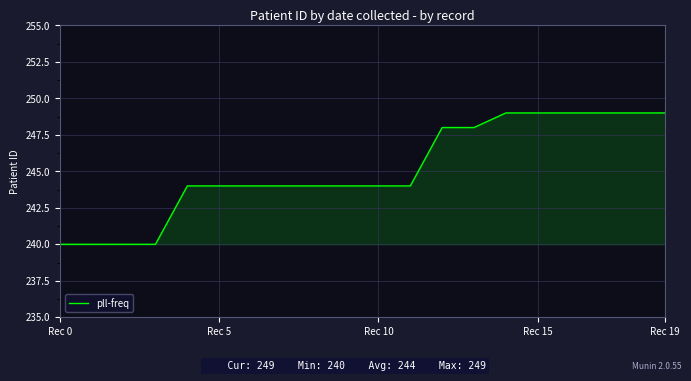

What is the difference between the maximum and minimum values?

9